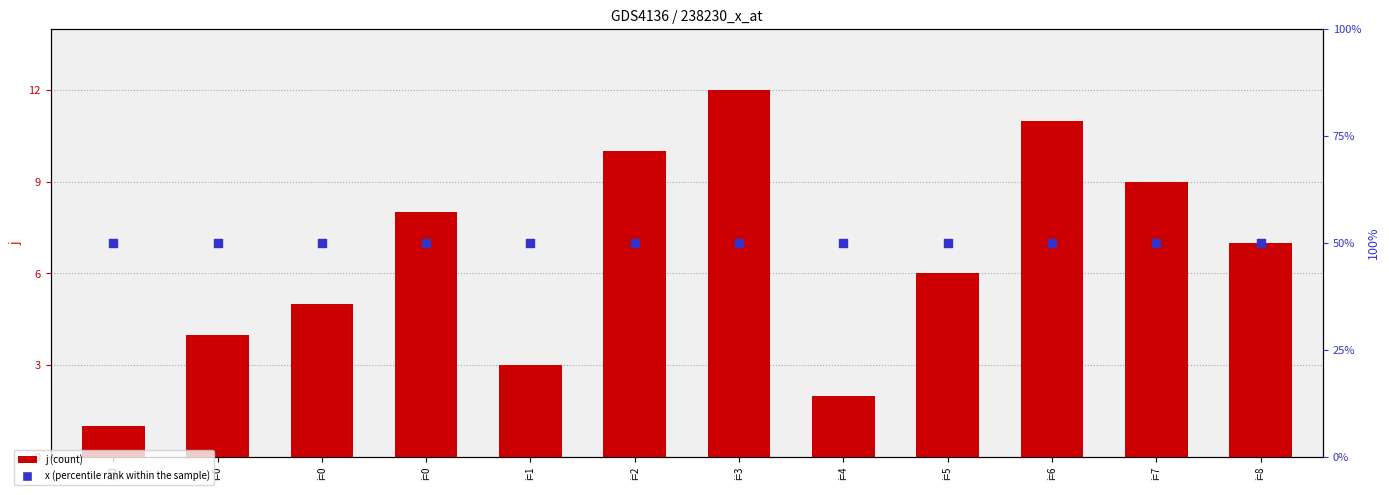

Is the value of x (percentile rank within the sample) at i=8 greater than the value of j (count) at i=0?

No